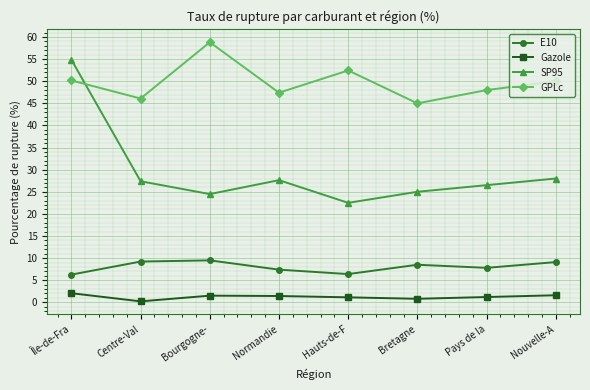

The GPLc series shows 103.0 at Bourgogne-. True or false?

False